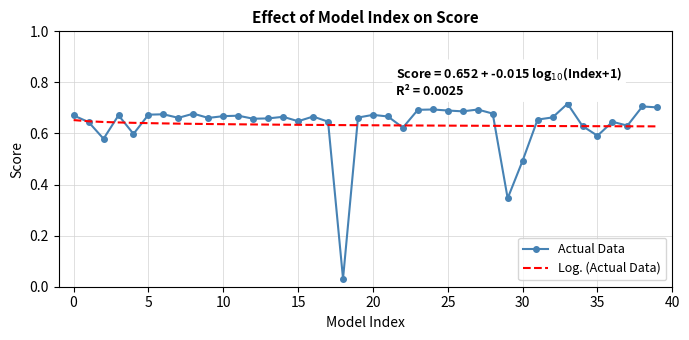

Which series has the largest range (max minus min)?

Actual Data